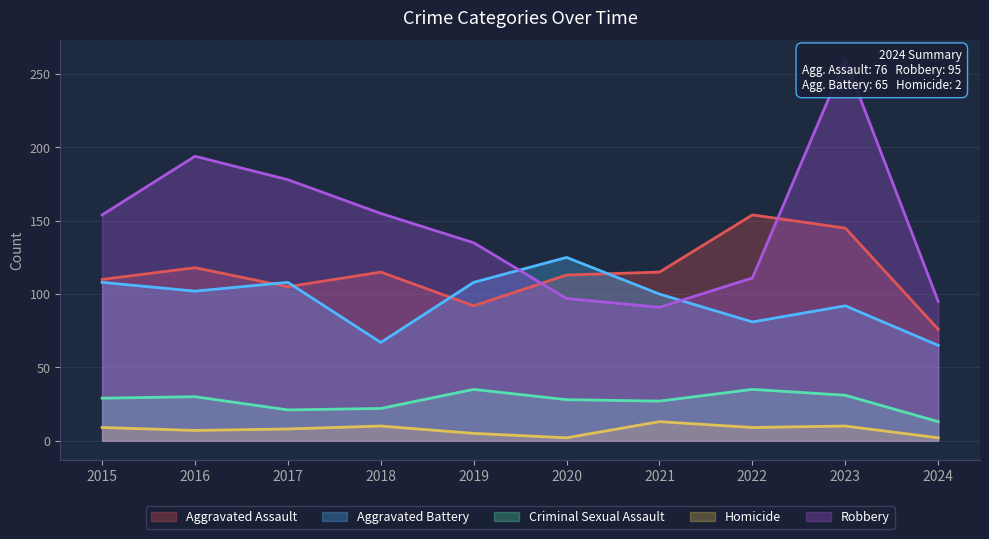

Which series has the widest spread of values?

Robbery